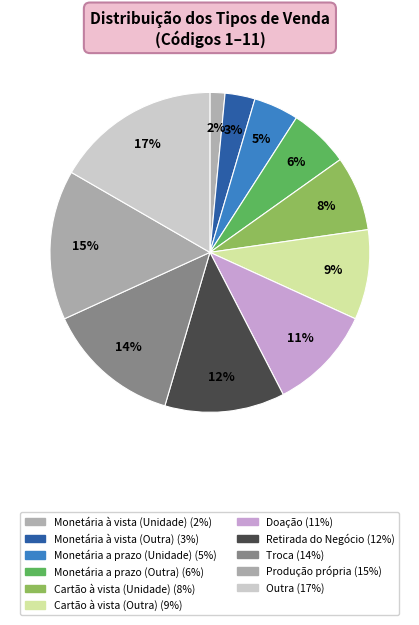

How many slices are in this pie chart?

11